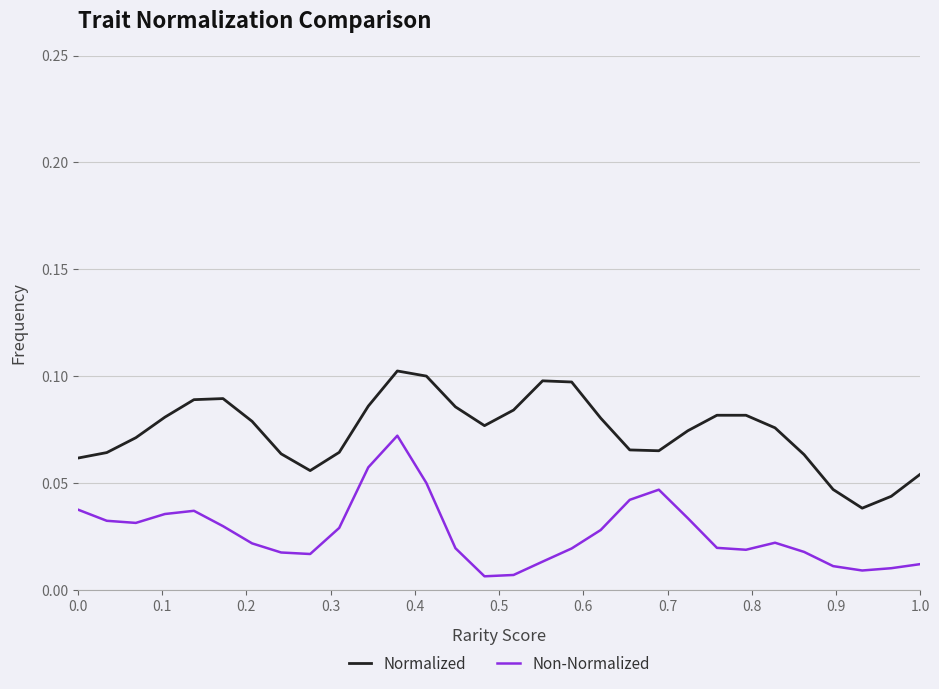

Reading left to right, list all the values displayed in this chart.

Normalized: 0.1	0.1	0.1	0.1	0.1	0.1	0.1	0.1	0.1	0.1	0.1	0.1	0.1	0.1	0.1	0.1	0.1	0.1	0.1	0.1	0.1	0.1	0.1	0.1	0.1	0.1	0.0	0.0	0.0	0.1
Non-Normalized: 0.0	0.0	0.0	0.0	0.0	0.0	0.0	0.0	0.0	0.0	0.1	0.1	0.1	0.0	0.0	0.0	0.0	0.0	0.0	0.0	0.0	0.0	0.0	0.0	0.0	0.0	0.0	0.0	0.0	0.0